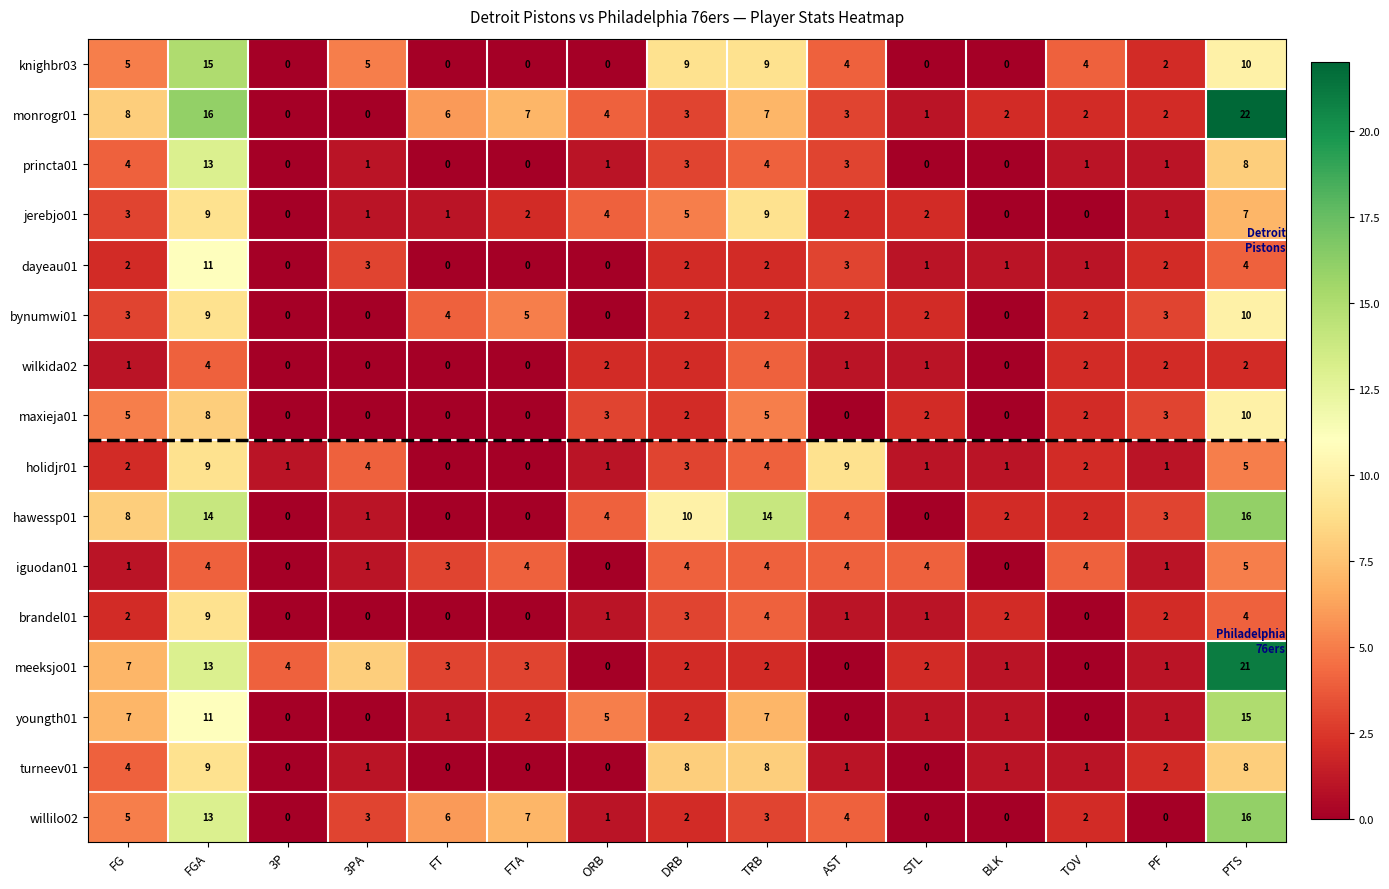

At which category does the chart reach its peak across all series?

PTS